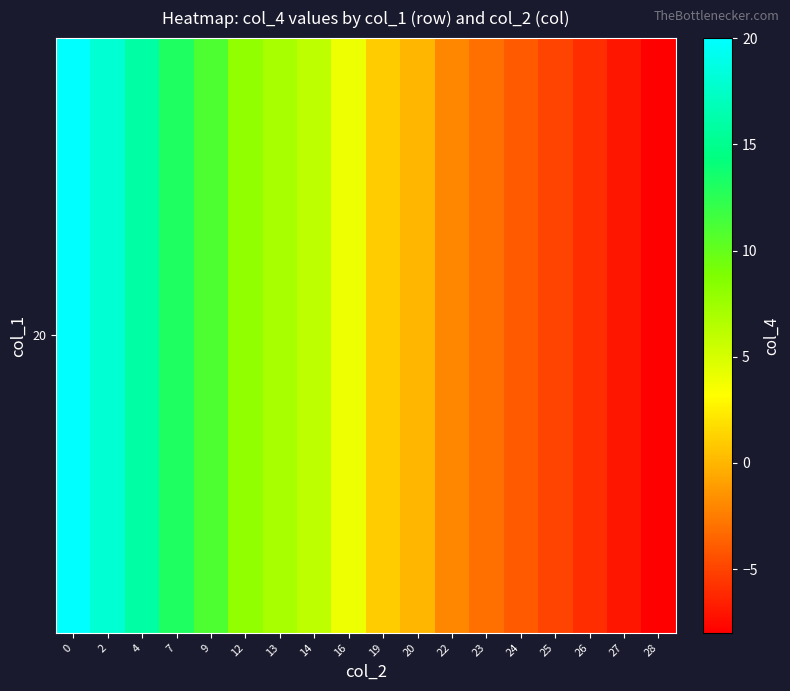

The value at 23 is -3. True or false?

True